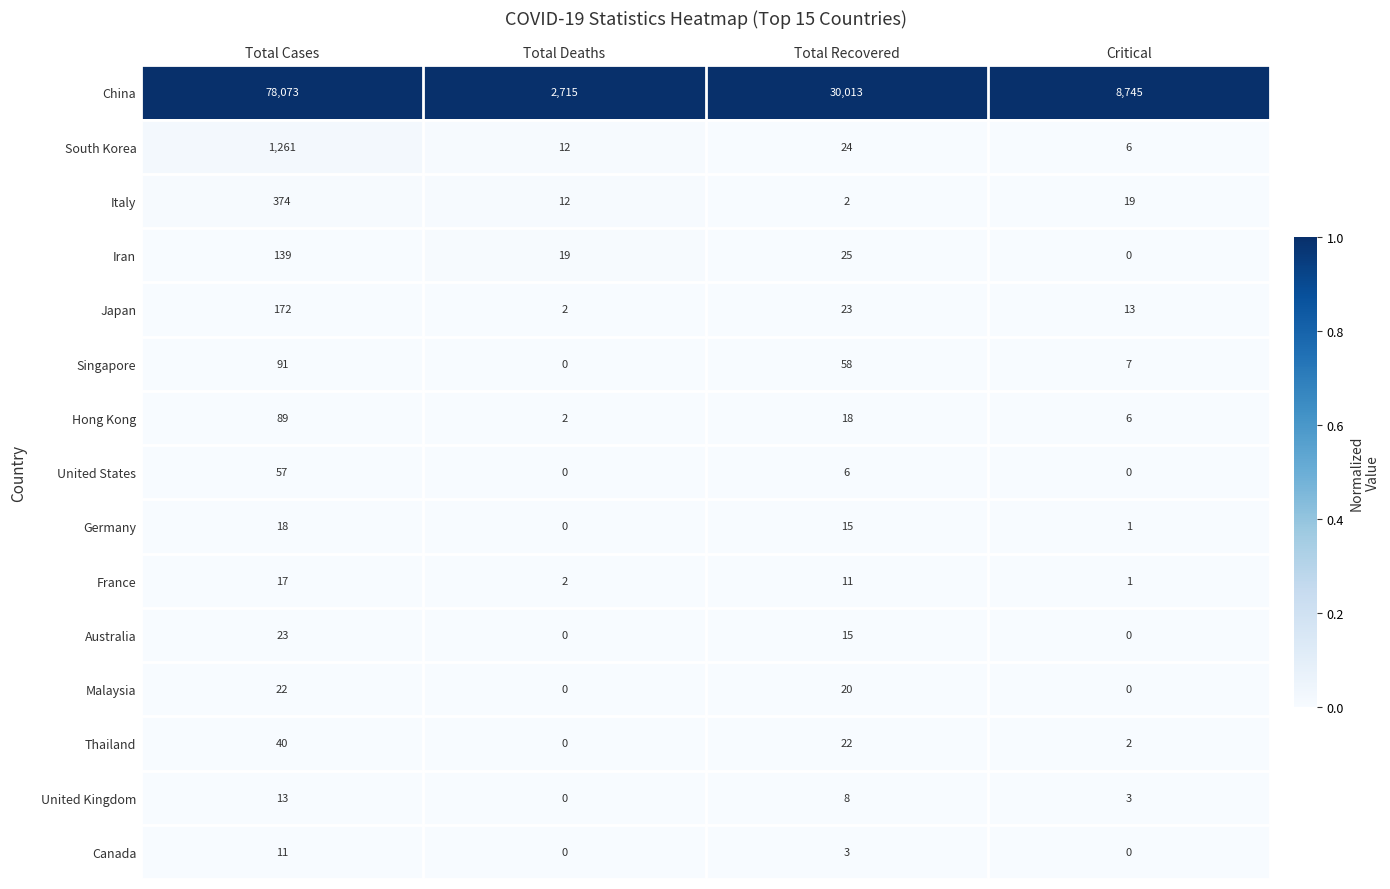

Which series has the largest total across all categories?

China